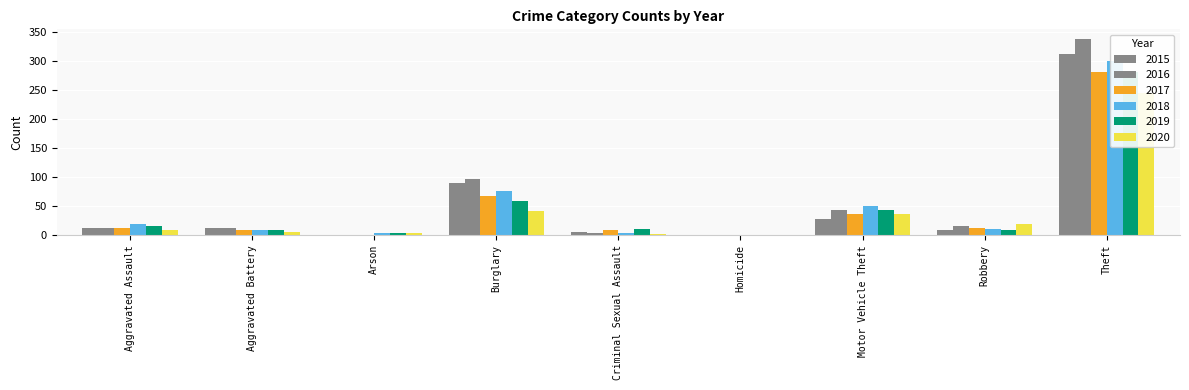

Which category has the lowest value in the 2016 series?

Arson